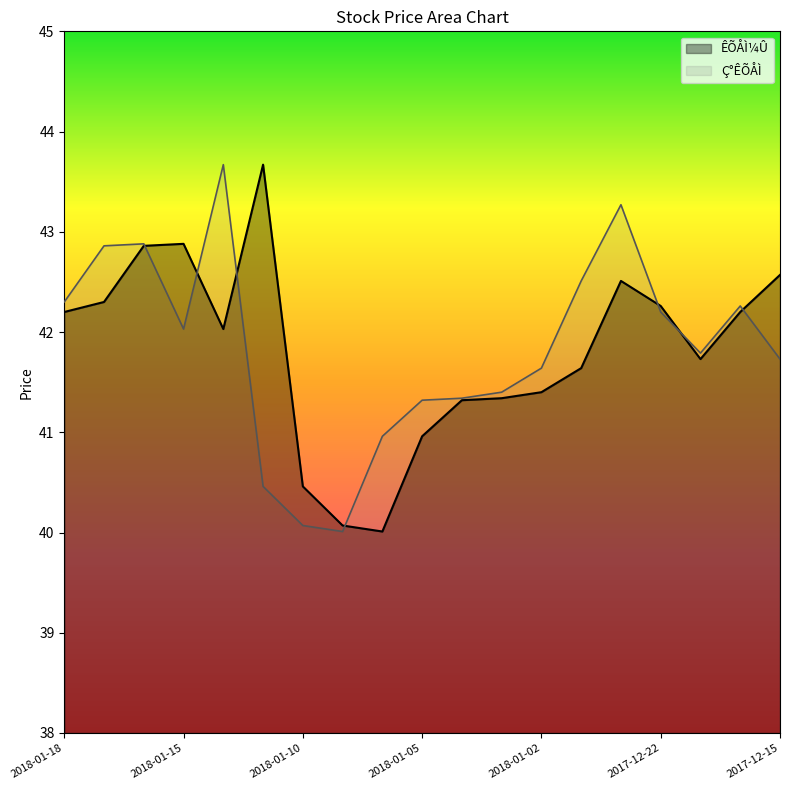

At how many categories does at least one series exceed 42?

11